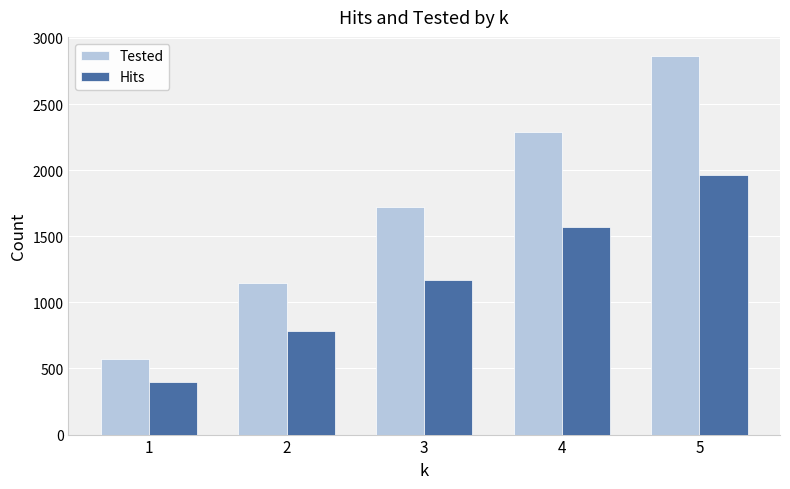

At 5, list the series in order from smallest to largest.

Hits, Tested